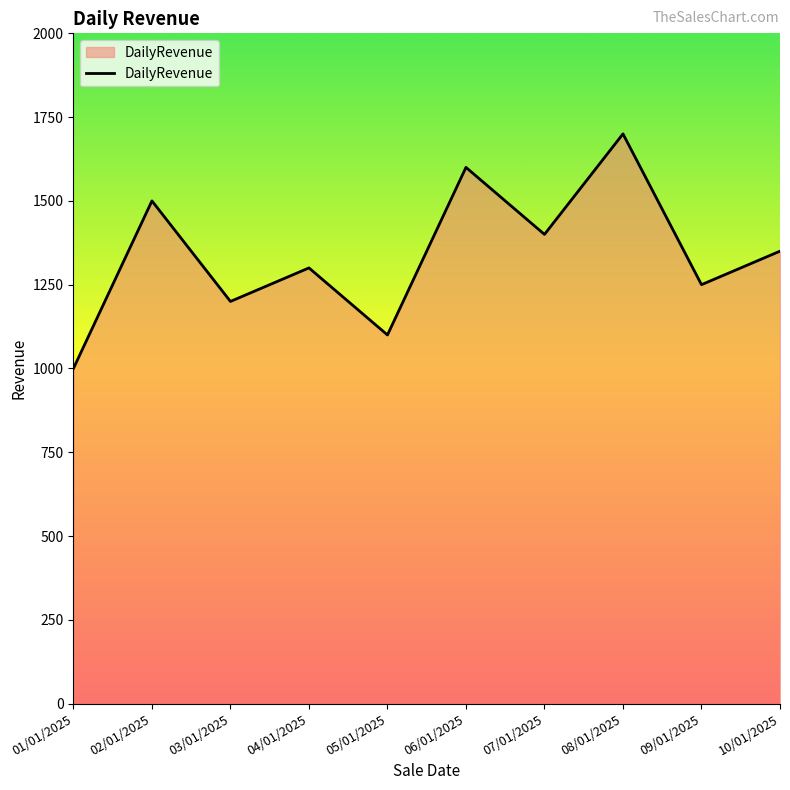

The chart shows a value of 646 at 06/01/2025. True or false?

False